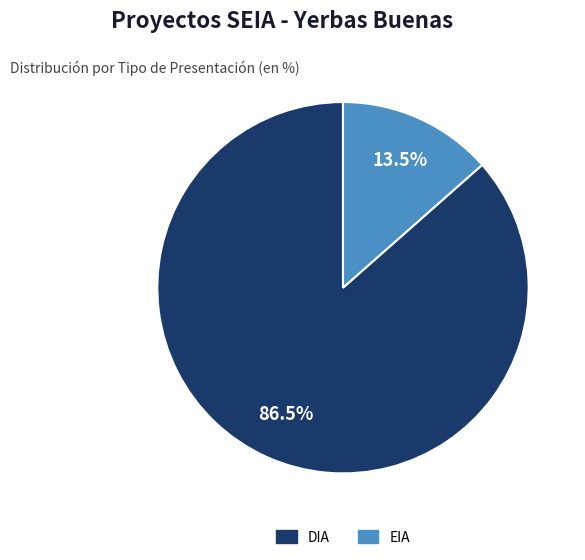

What portion of the pie excludes DIA?

13.5%